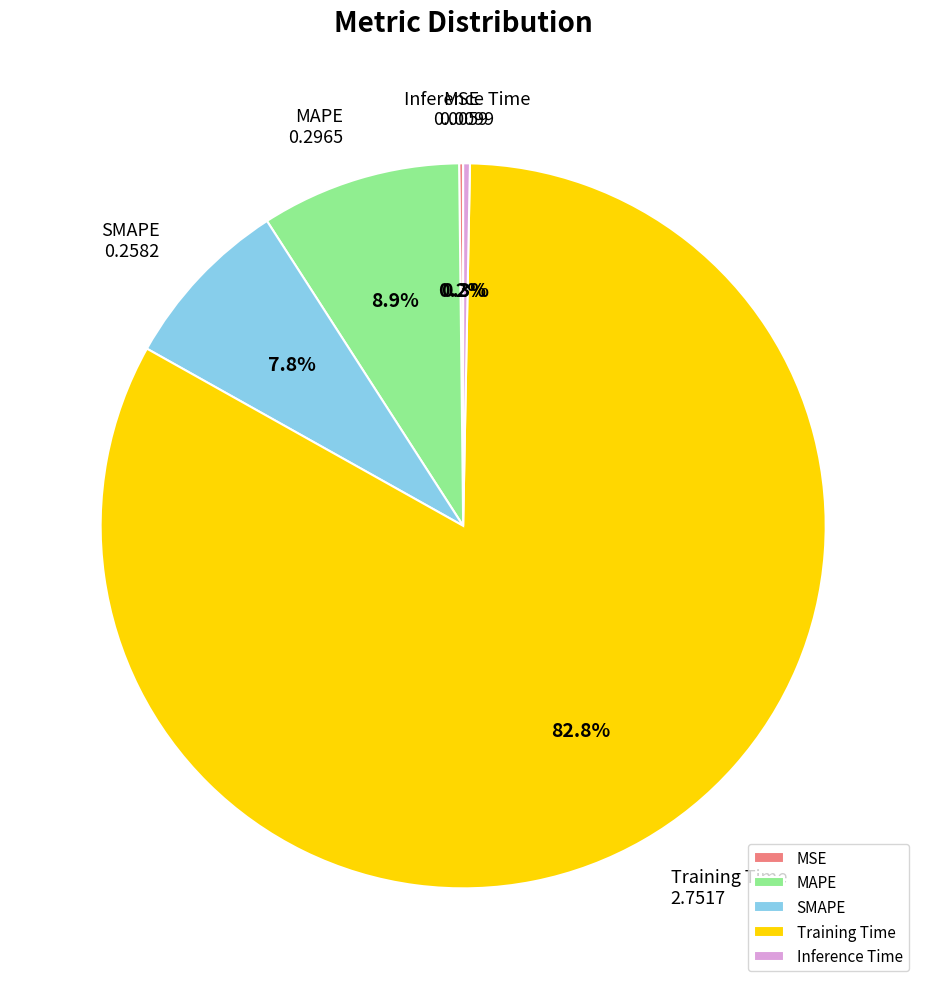

What is the majority slice?

Training Time